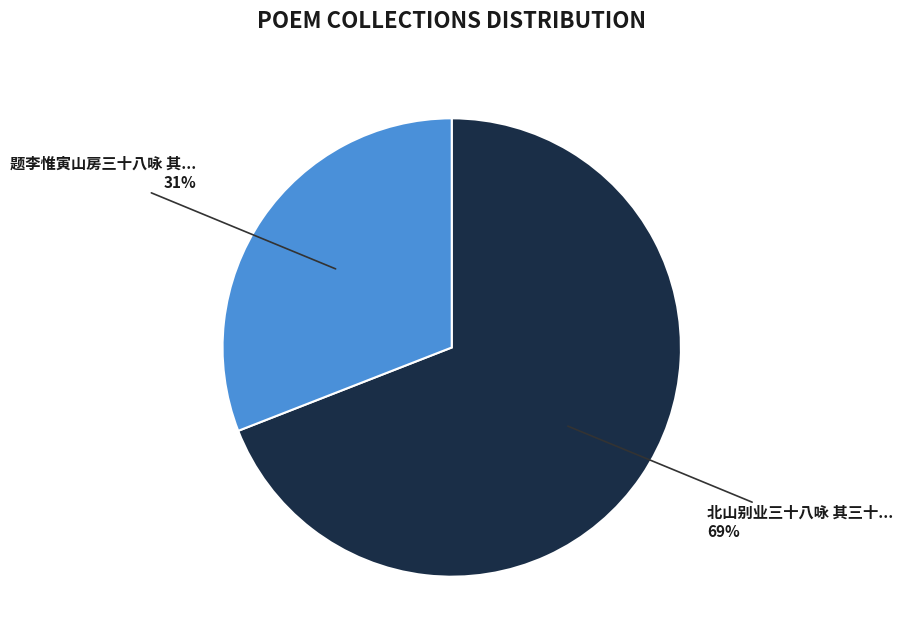

Is there any slice that represents more than half of the pie?

Yes